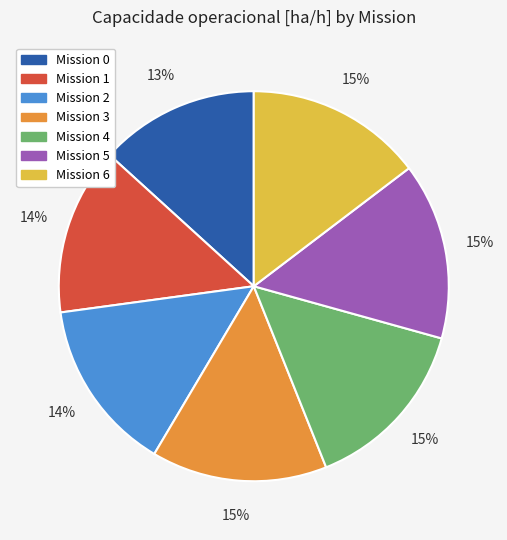

Is there any slice that represents more than half of the pie?

No